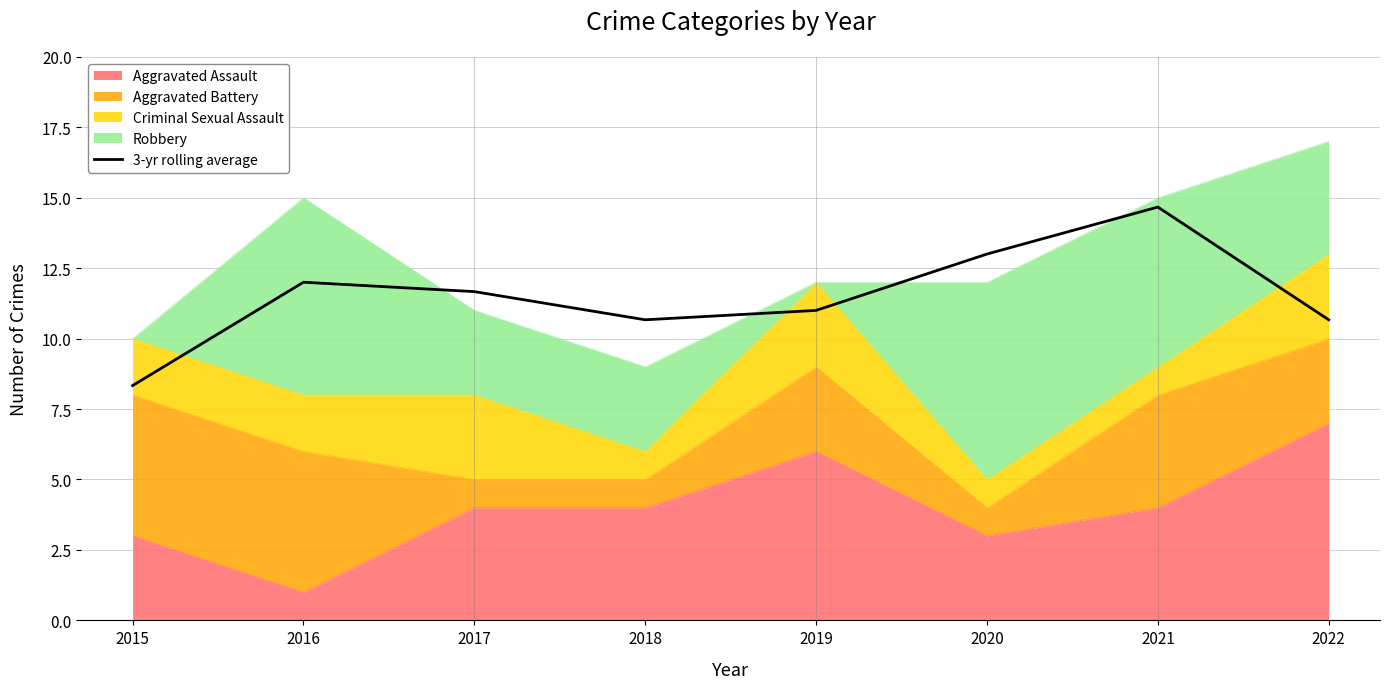

Reading left to right, transcribe all the data shown in this chart.

2015=8.3	2016=12.0	2017=11.7	2018=10.7	2019=11.0	2020=13.0	2021=14.7	2022=10.7